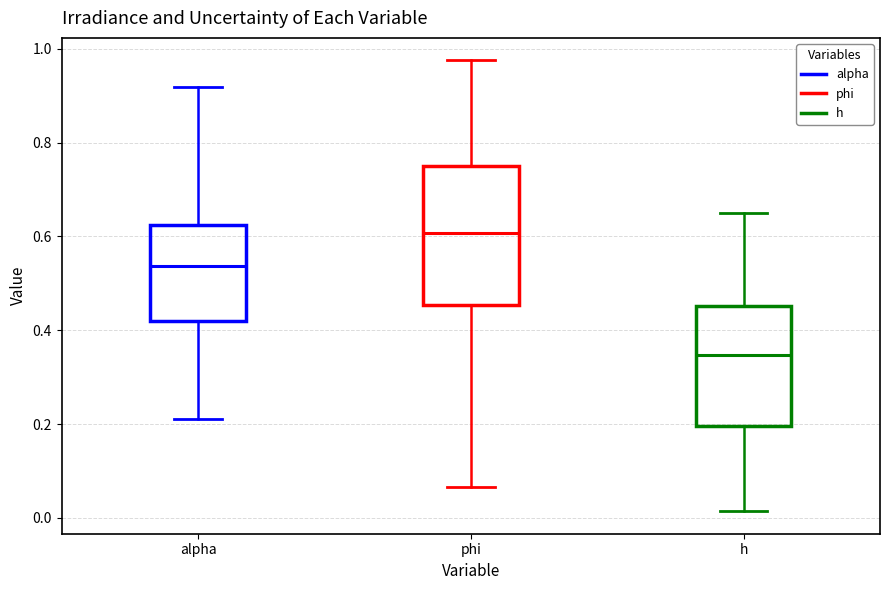

Reading left to right, transcribe this box plot: for each box, give where its median line is, the range the box spans, and where its two whiskers end, as read against the y-axis. The values are not printed on the chart, so give them approximately, as read against the axis.

alpha: median 0.54, box 0.42 to 0.62, whiskers 0.22 to 0.92
phi: median 0.60, box 0.46 to 0.76, whiskers 0.06 to 0.98
h: median 0.34, box 0.20 to 0.46, whiskers 0.02 to 0.64